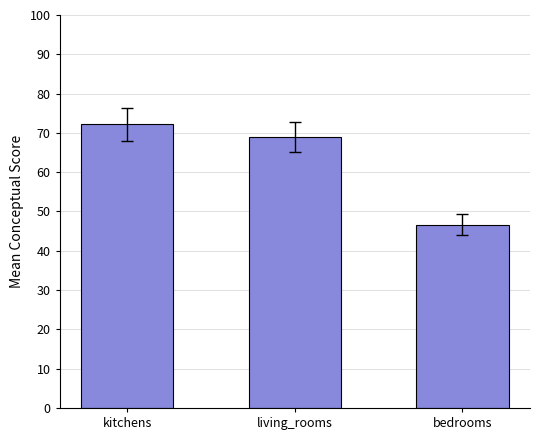

Rank the categories by value from highest to lowest.

kitchens, living_rooms, bedrooms